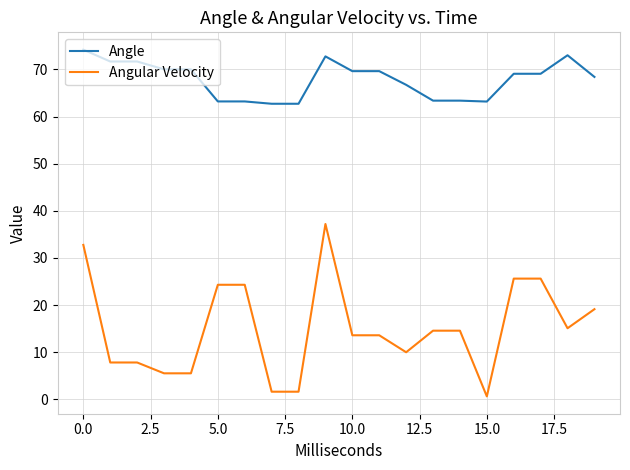

Does the chart have visible grid lines?

Yes